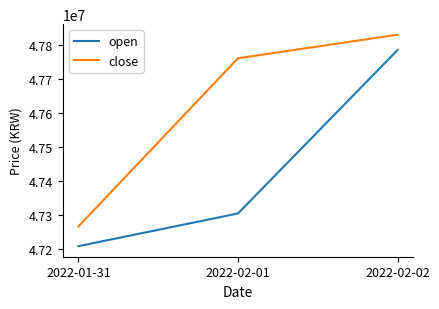

Is the value of close at 2022-02-02 greater than the value of open at 2022-02-01?

Yes